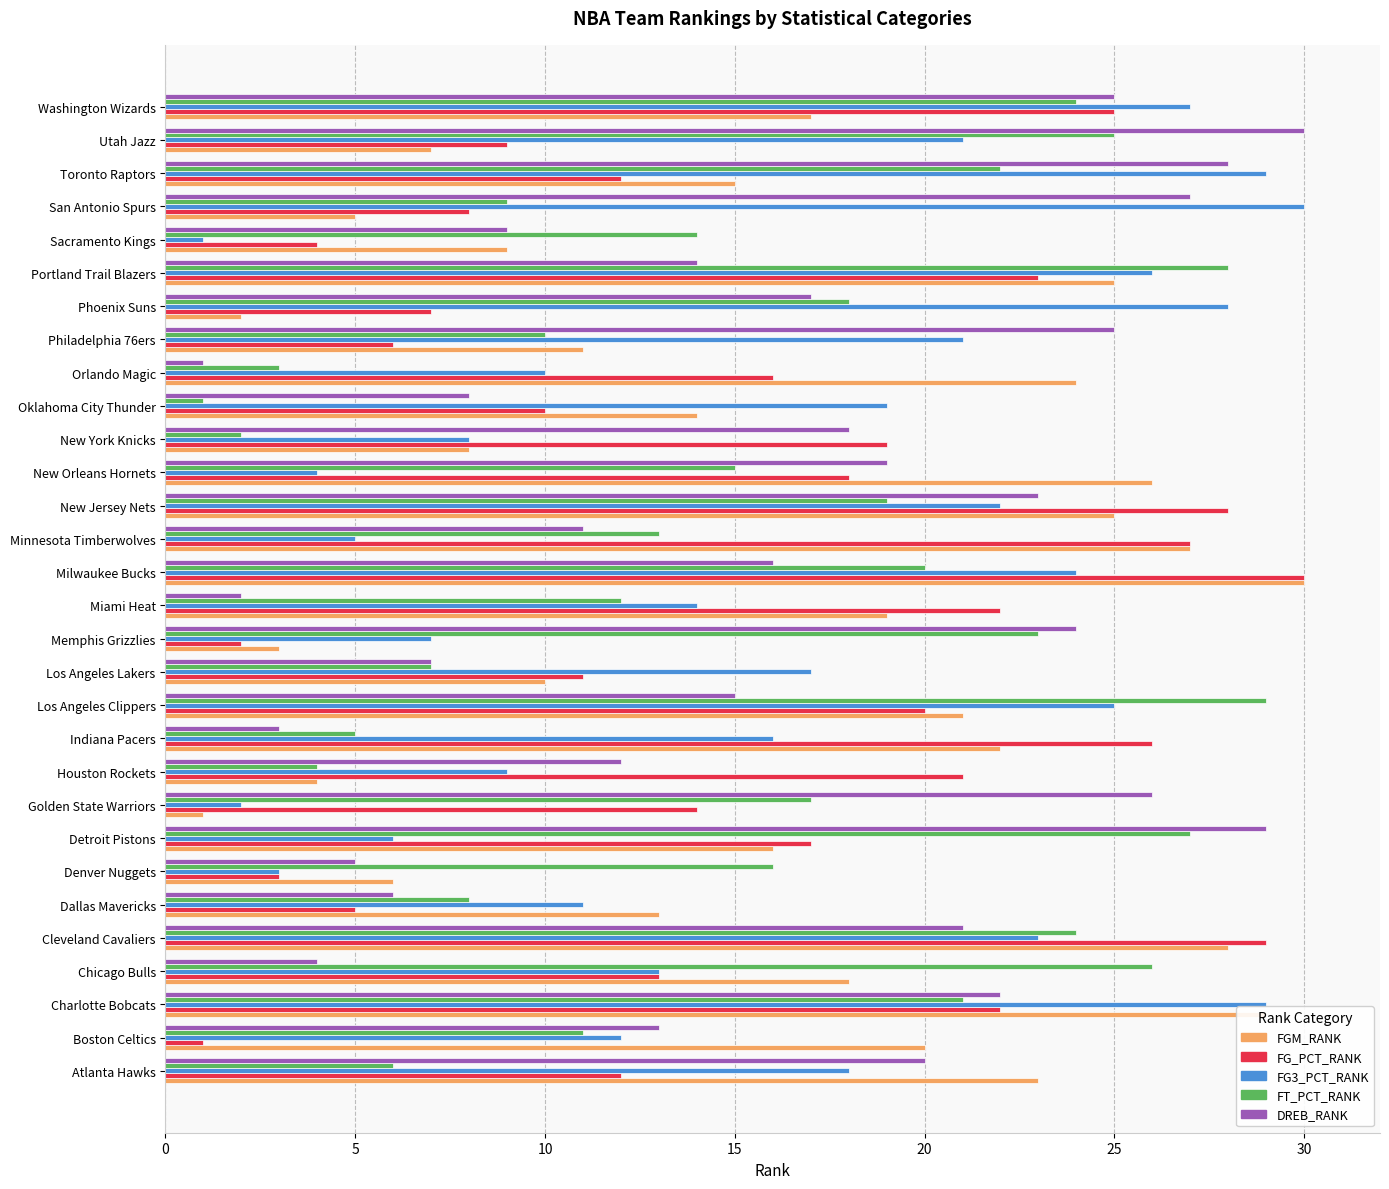

What is the sum of all FT_PCT_RANK values?

459